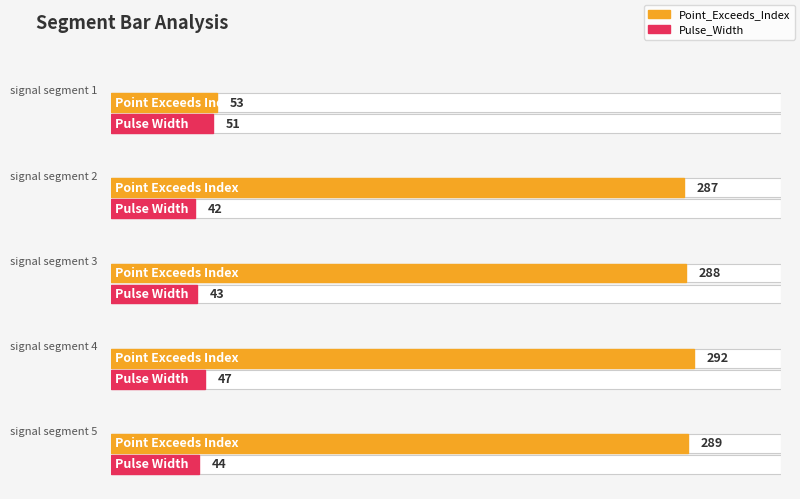

What is the difference between the Pulse_Width values at signal segment 4 and signal segment 3?

4